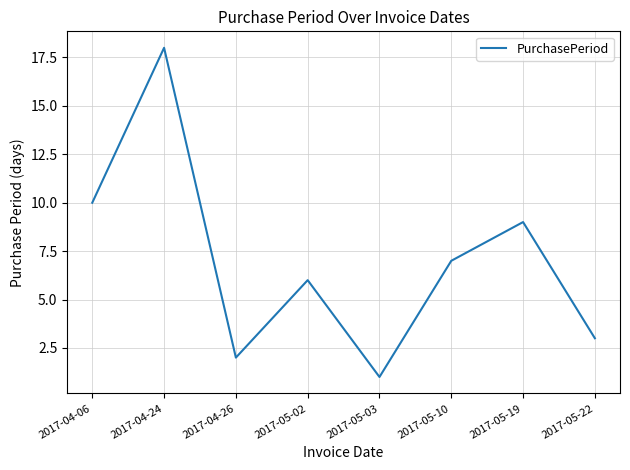

What position from the right is 2017-04-26?

6